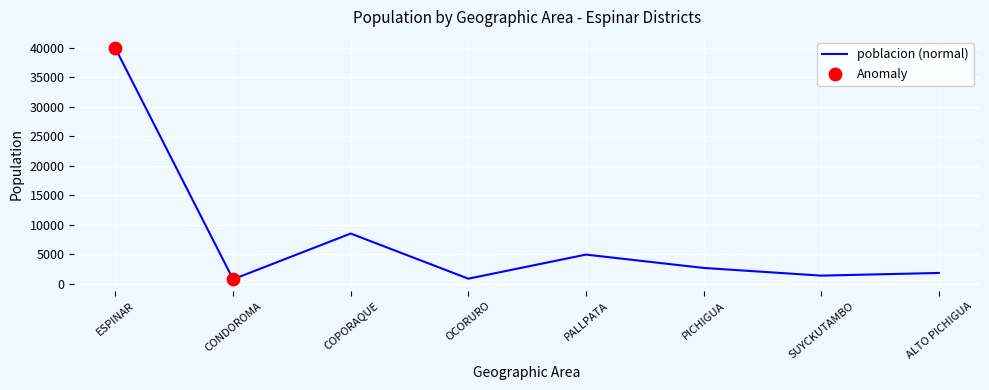

What is the change in value from ESPINAR to PALLPATA?

-34950